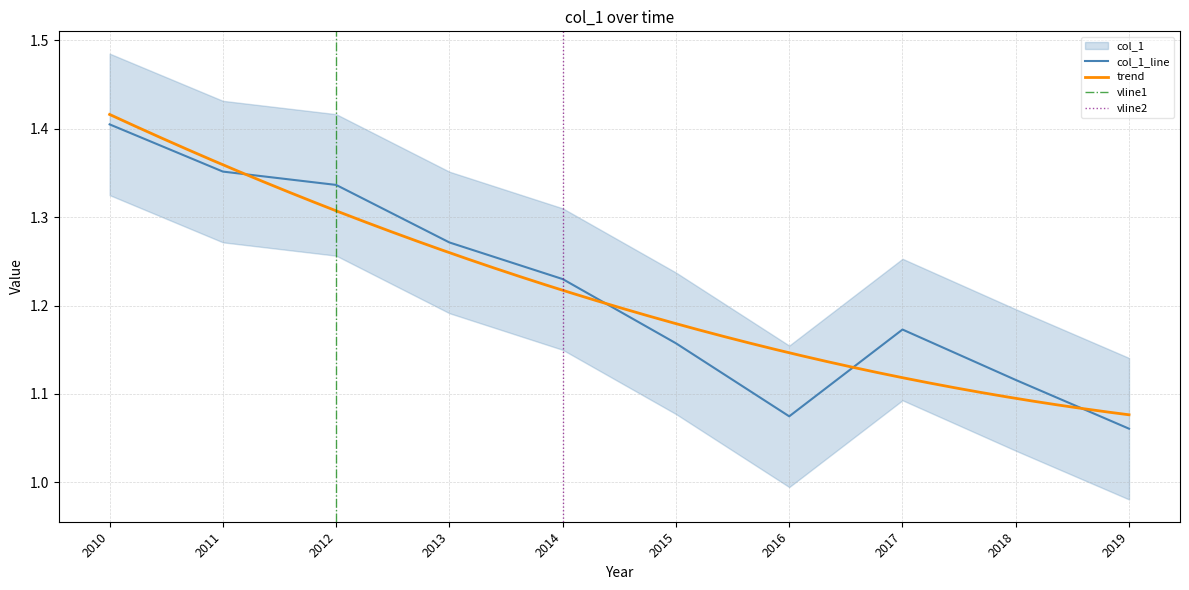

True or false: there are more than 2 points higher than both neighbors.

False